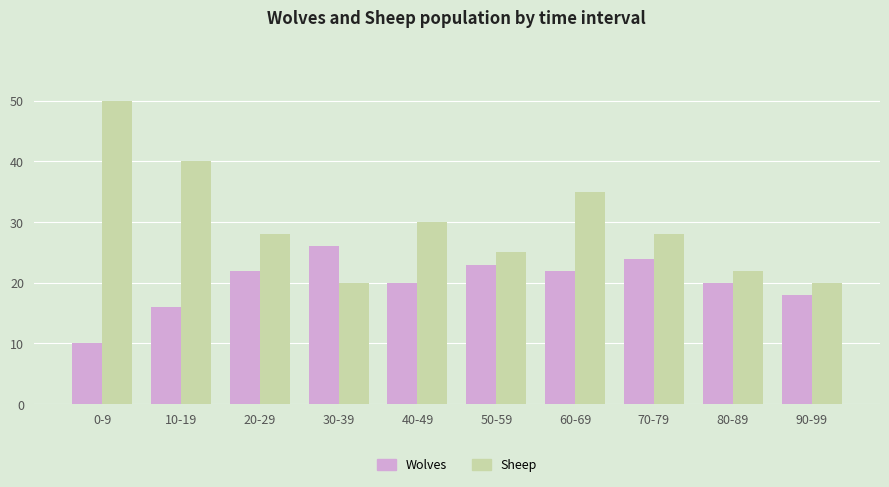

How many data points does each series have?

10